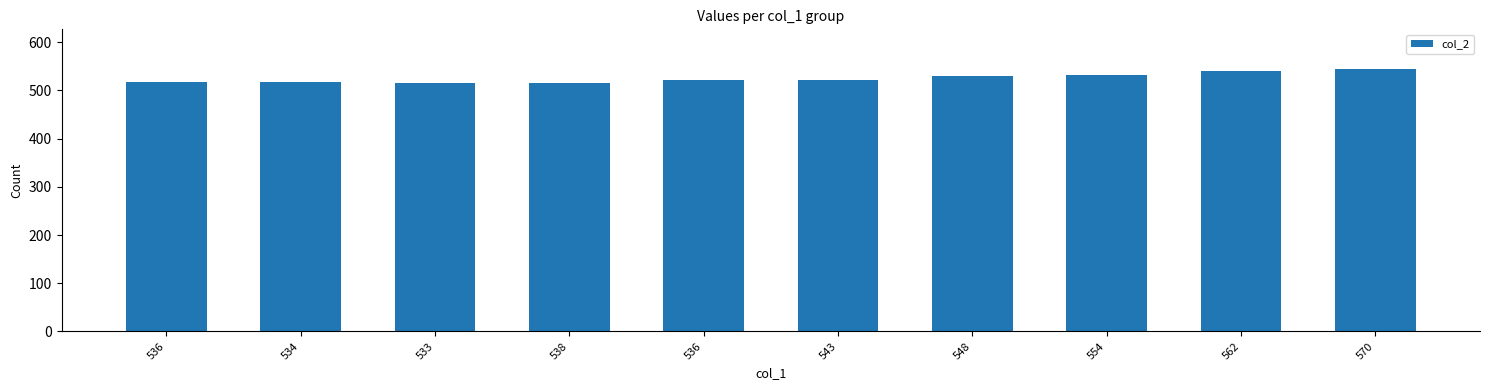

What is the difference between the second highest and minimum values?

26